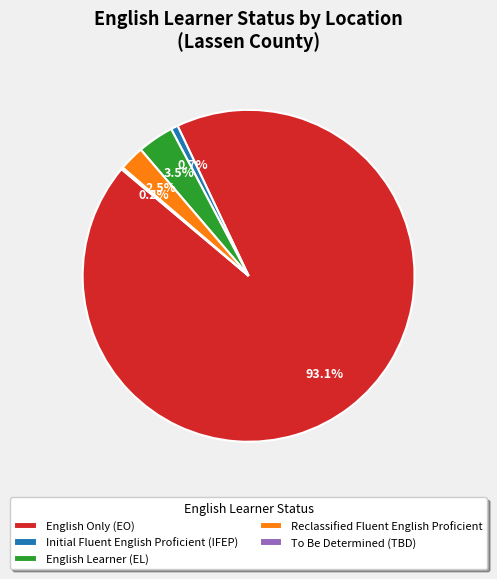

What portion of the pie excludes Reclassified Fluent English Proficient?

97.5%